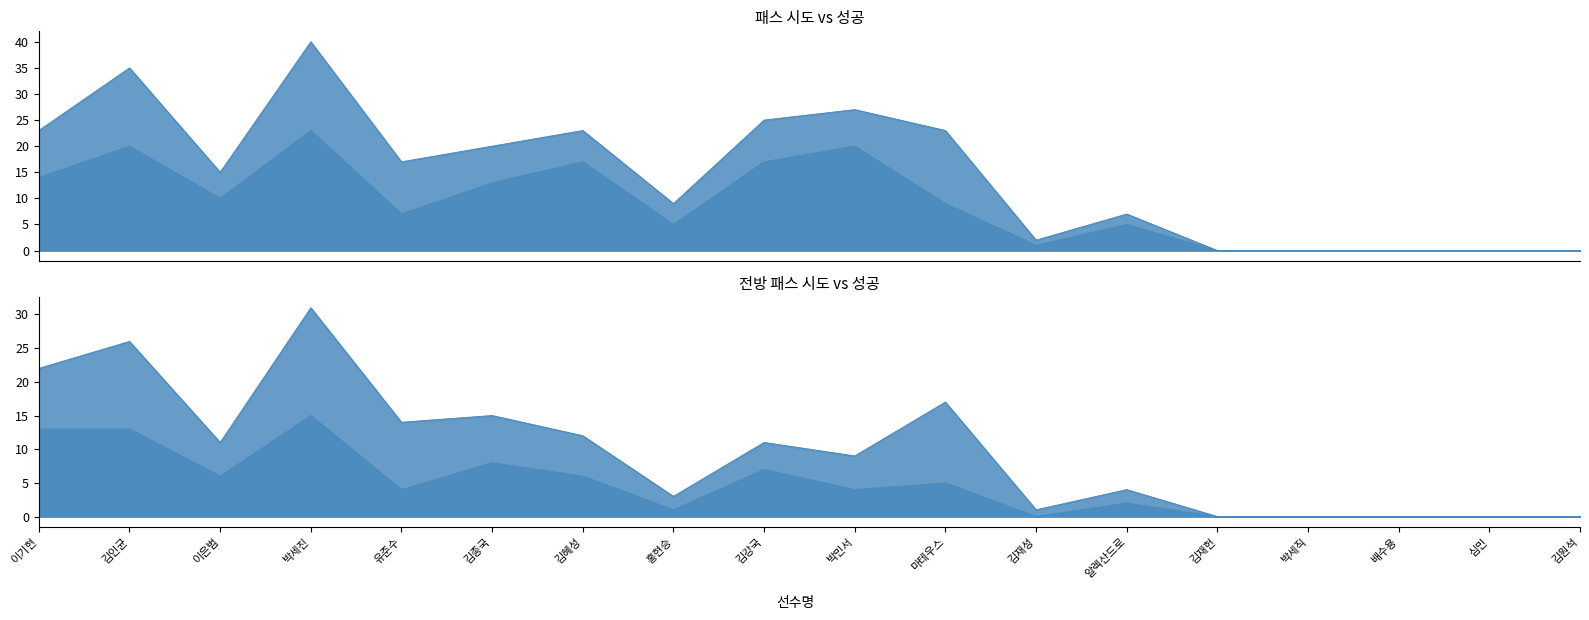

True or false: 패스 성공 and 전방 패스 성공 cross at least once.

False